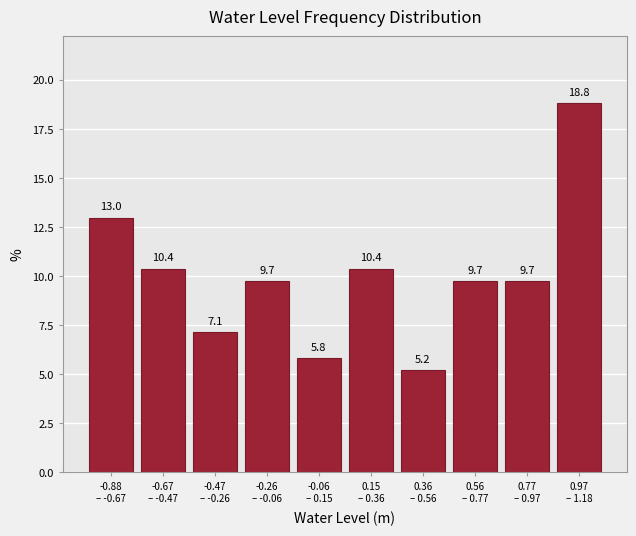

Reading right to left, transcribe all the data shown in this chart.

18.8	9.7	9.7	5.2	10.4	5.8	9.7	7.1	10.4	13.0